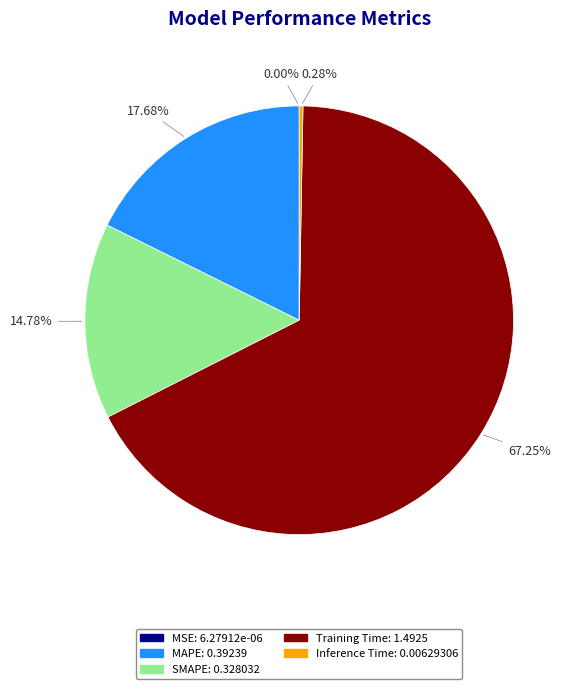

Approximately how many times larger is the value at SMAPE compared to Training Time?

0.2